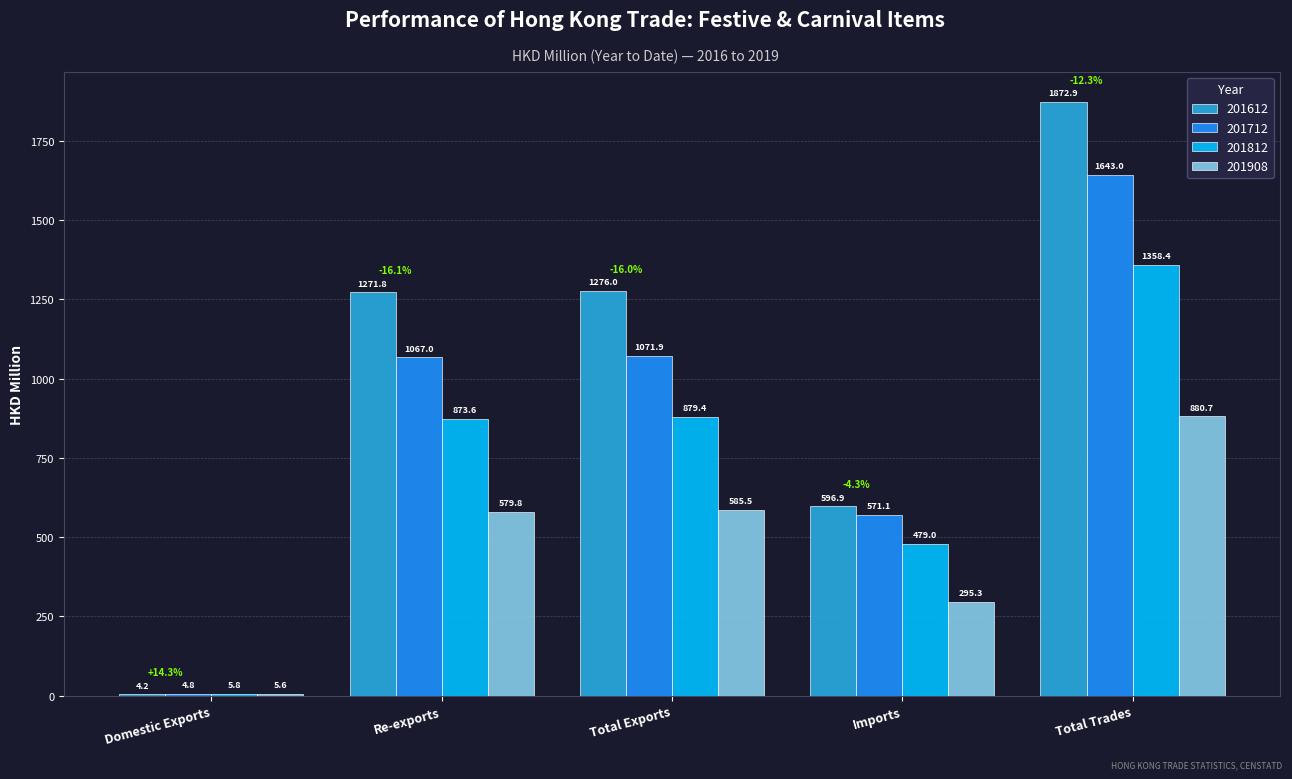

At which category does the chart reach its peak across all series?

Total Trades